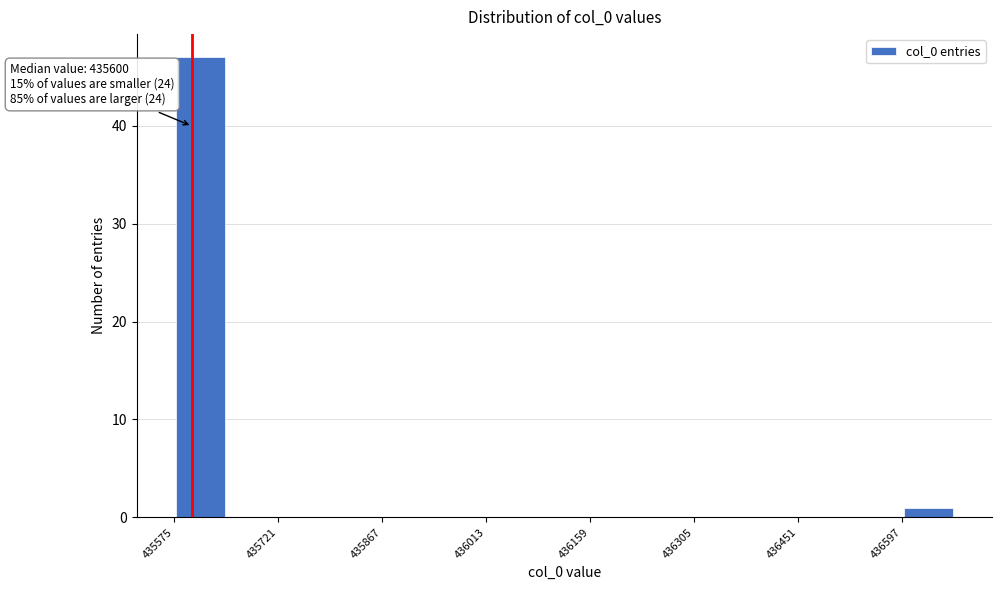

Around what value on the x-axis is the tallest bar? Give the approximate position of its centre, as read against the axis.

435620